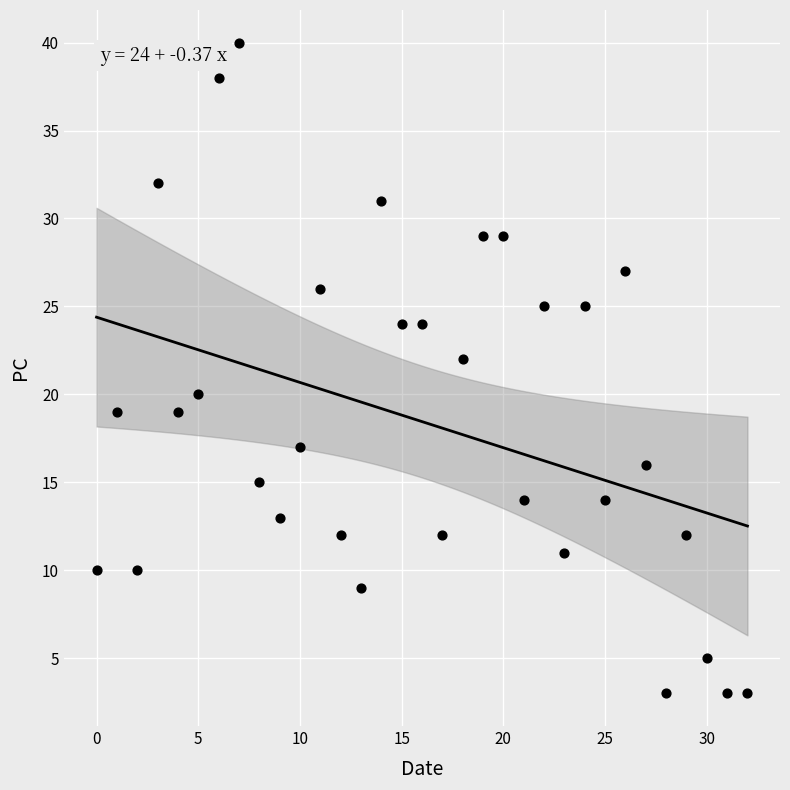

What is the range of Y values (max minus min)?

37